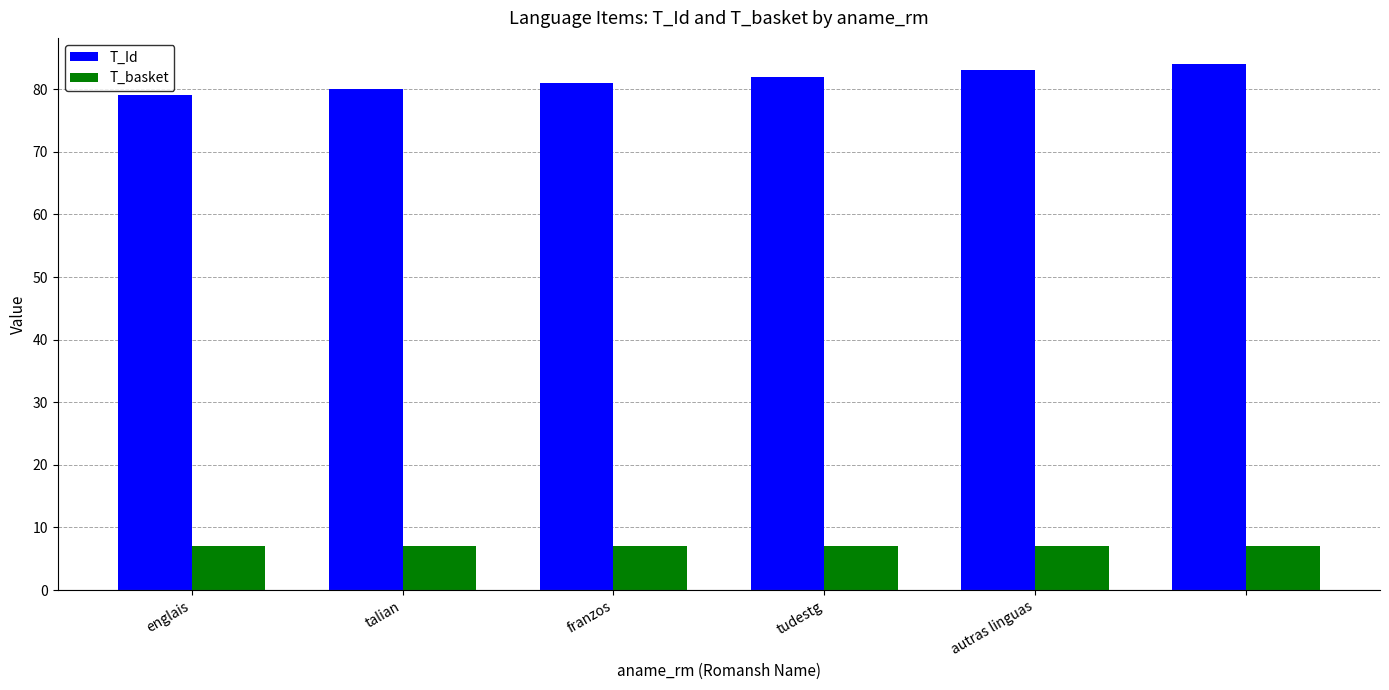

What is the lowest value of the T_Id series?

79